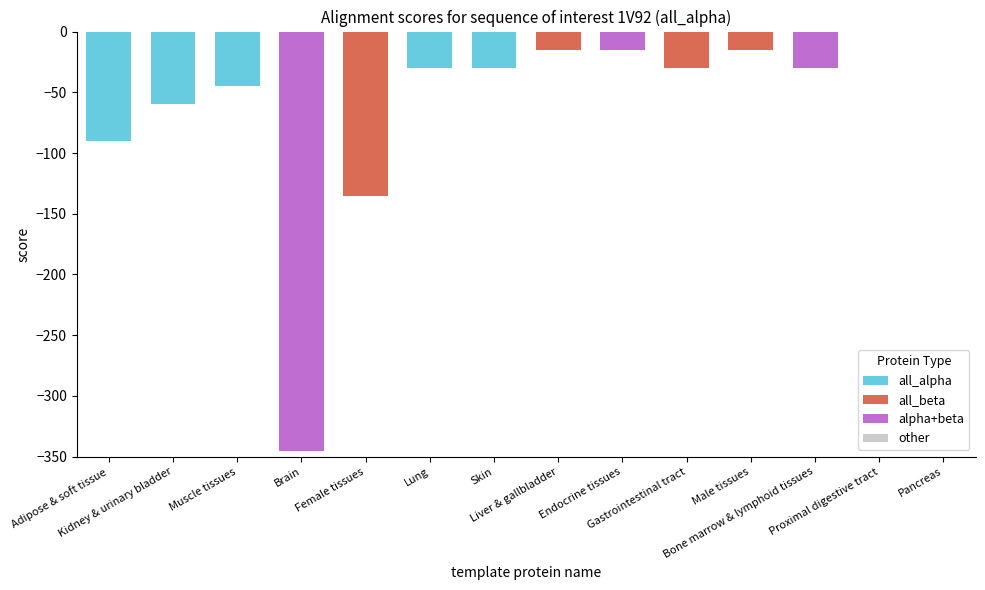

Reading right to left, extract all data points from this chart.

0	0	-30	-15	-30	-15	-15	-30	-30	-135	-345	-45	-60	-90